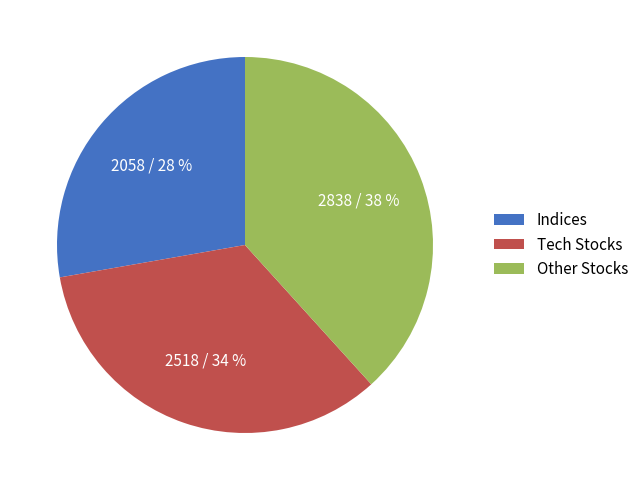

Does Tech Stocks represent more than half of the total?

No